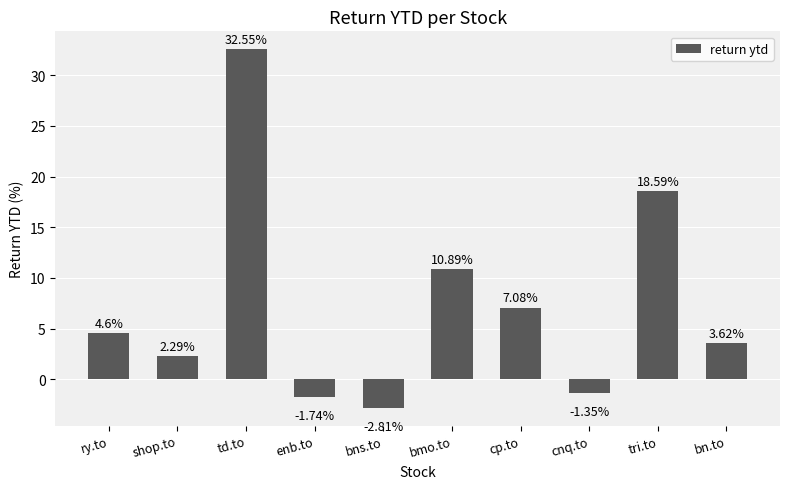

List the labels in order of value, smallest first.

bns.to, enb.to, cnq.to, shop.to, bn.to, ry.to, cp.to, bmo.to, tri.to, td.to